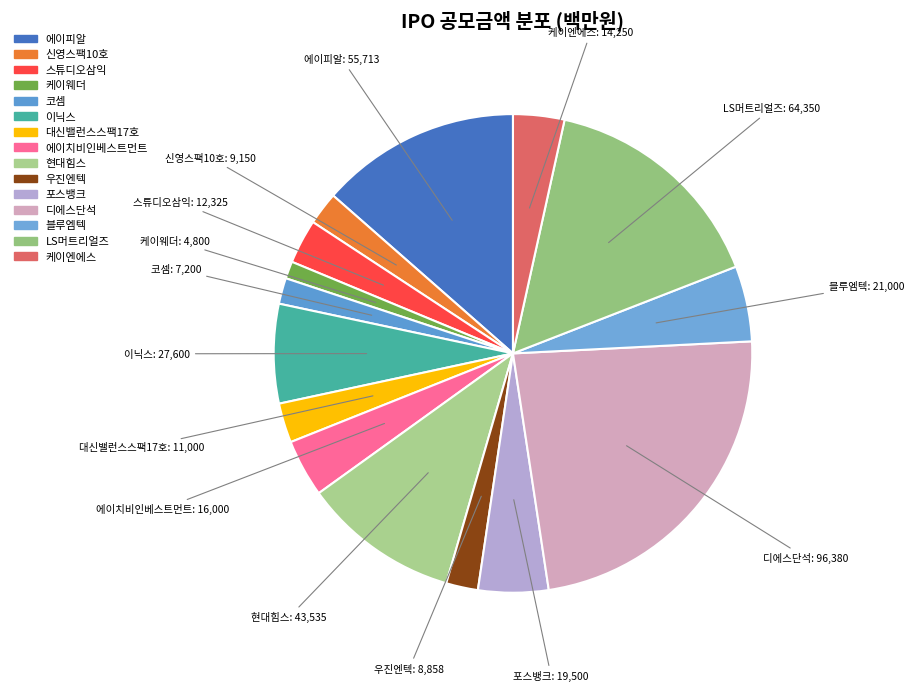

To the nearest percent, what percentage of the pie is 코셈?

2%